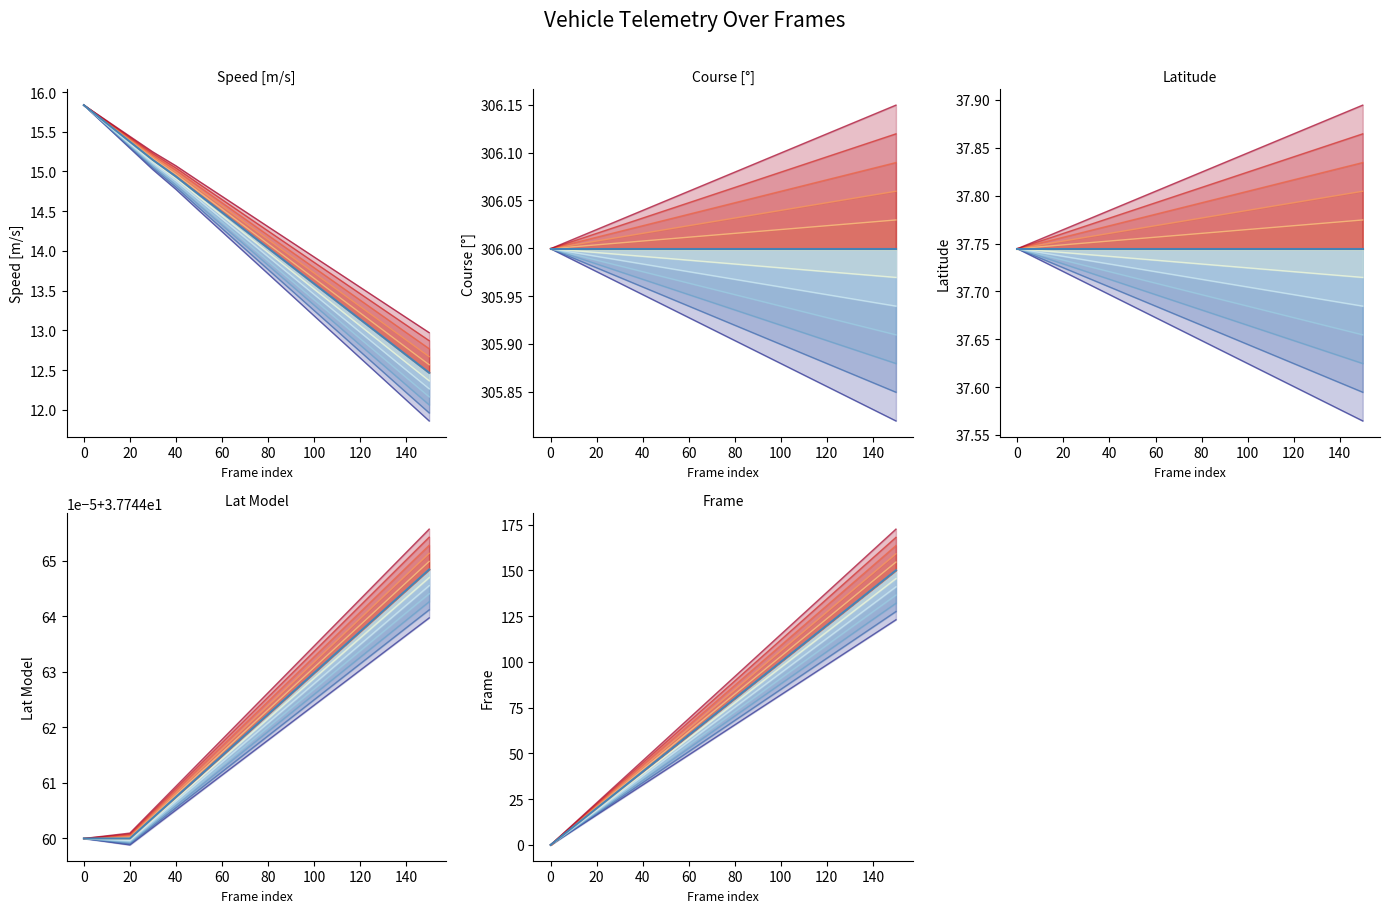

What is the difference between the second highest and second lowest values in the variant_0 series?

106.6